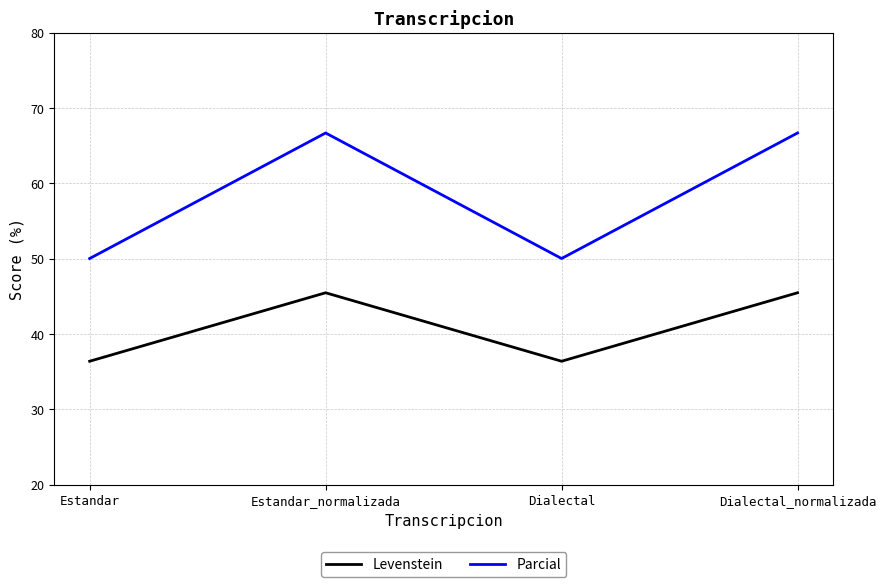

What is the maximum value for Parcial?

66.7